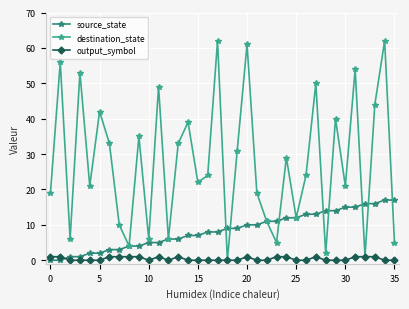

How many distinct data groups are displayed?

3